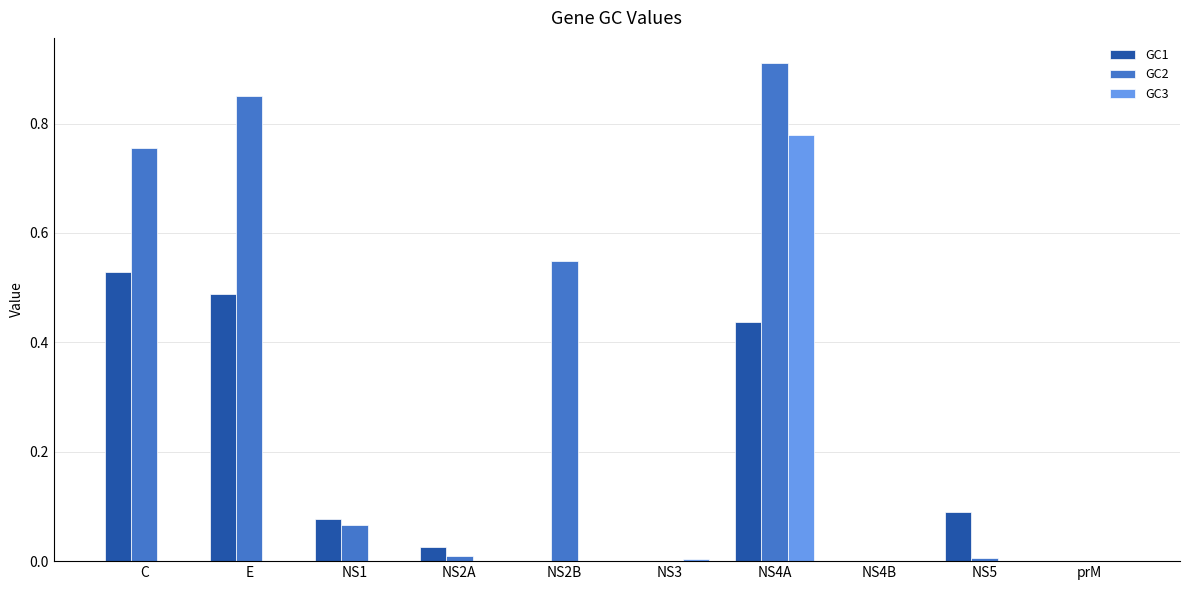

The GC2 series shows 0.0 at NS5. True or false?

True